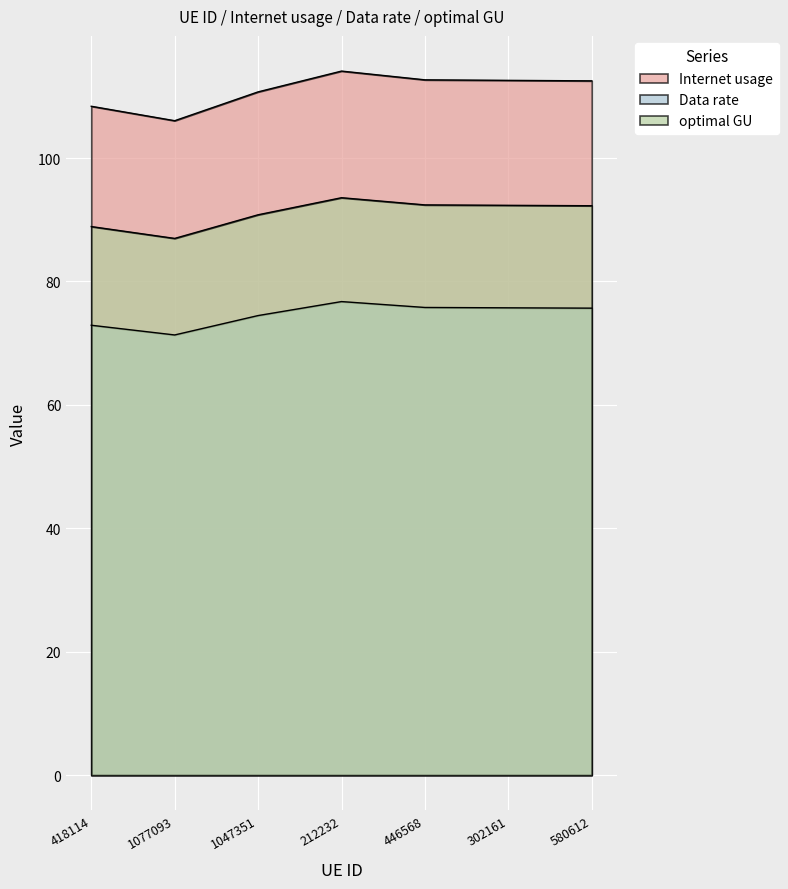

In optimal GU, how many points are higher than both neighbors (excluding endpoints)?

1